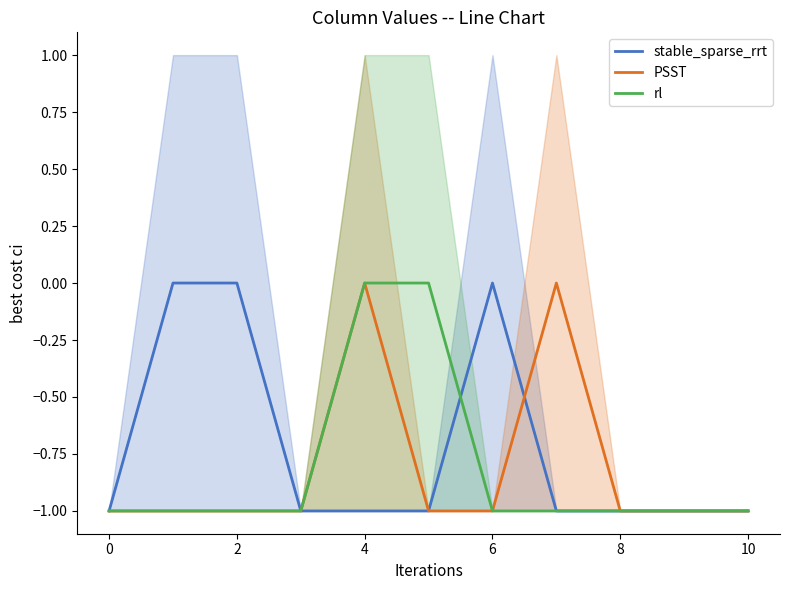

List the series in order of their peak value, lowest first.

stable_sparse_rrt, PSST, rl